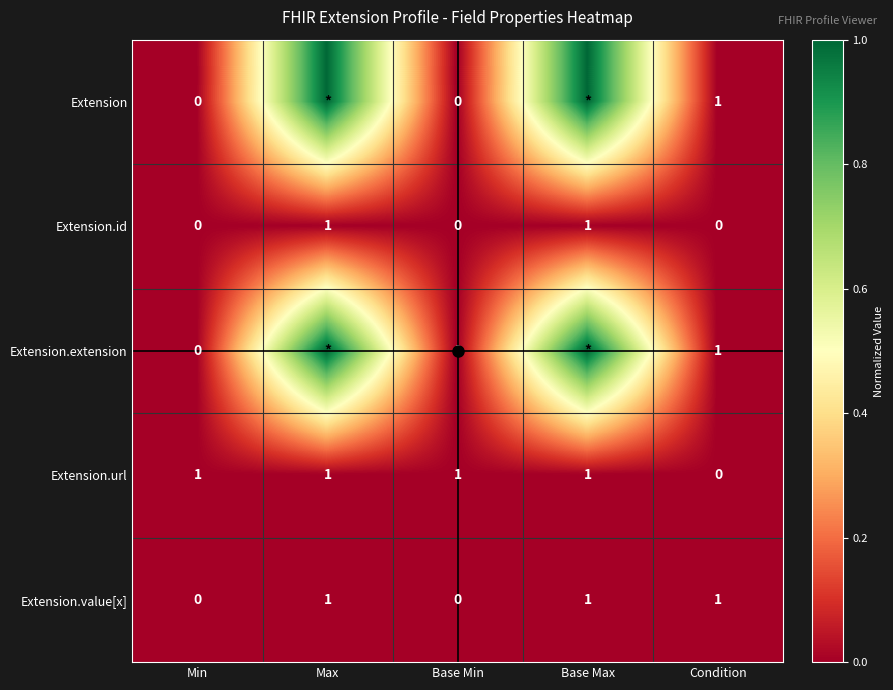

Is it true that Extension.value[x] equals 0.0 at Base Min?

True